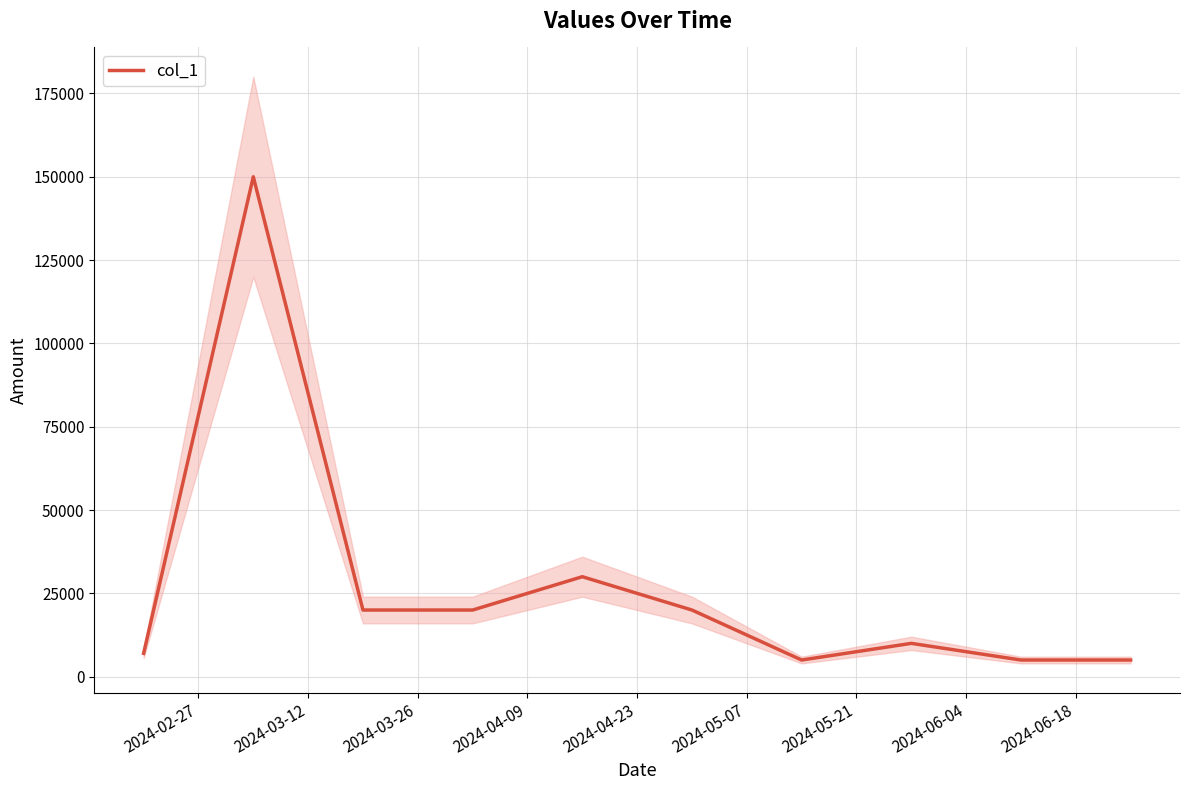

What is the lowest value of the col_1 series?

5000